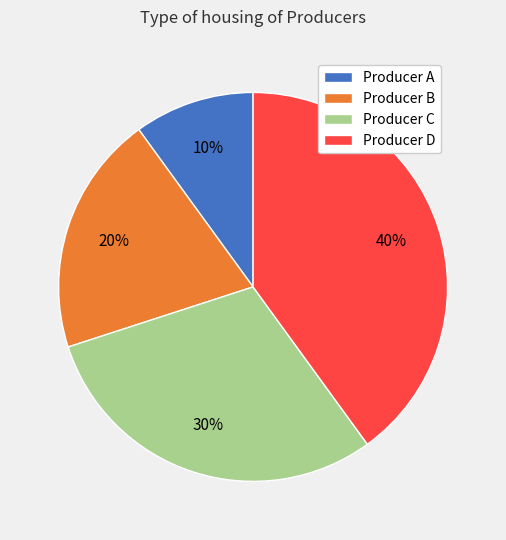

Rank the categories by value from lowest to highest.

Producer A, Producer B, Producer C, Producer D